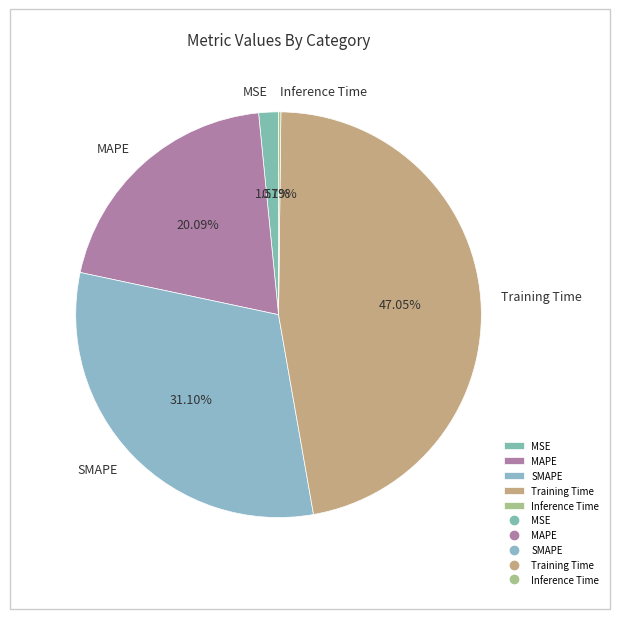

Is it true that MSE is 16% of the pie?

False